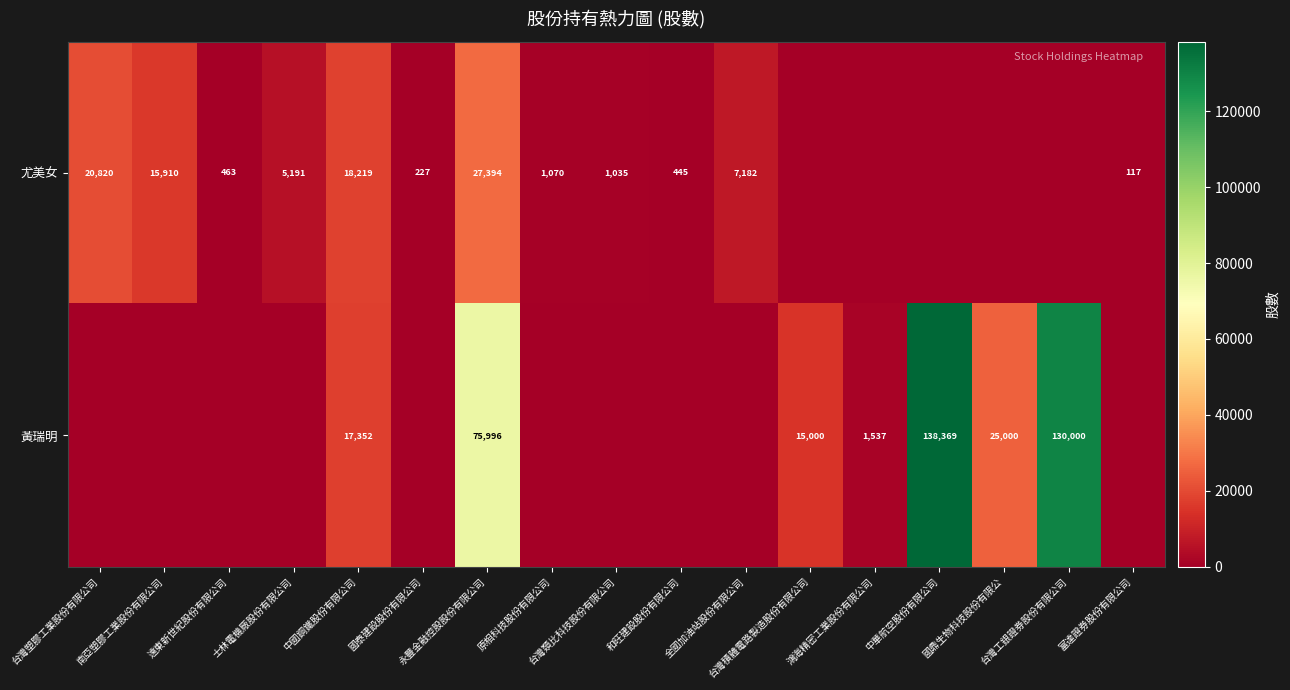

What is the total value across all series at 國泰建設股份有限公司?

227